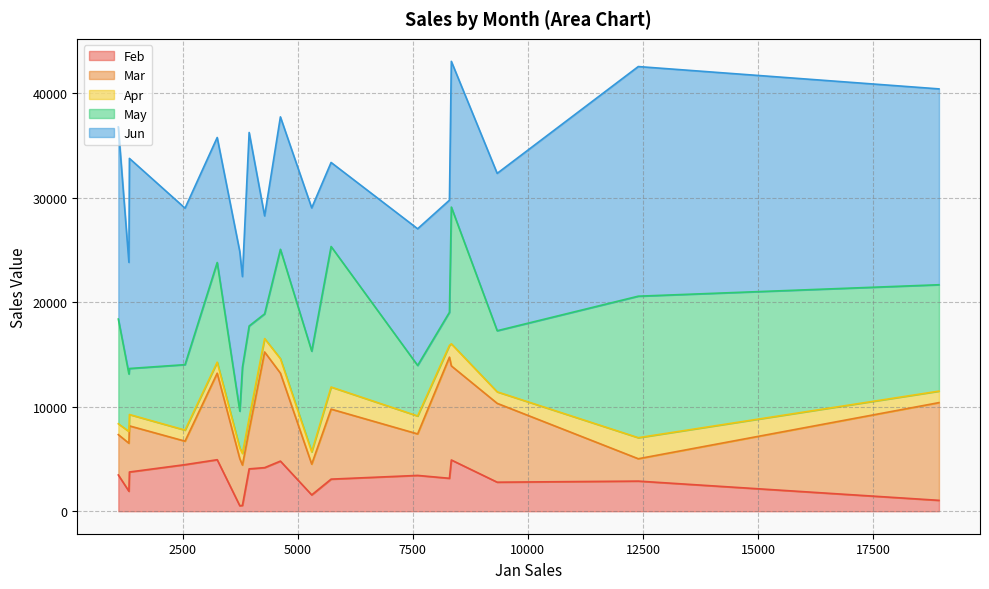

Rank the categories by Apr value from lowest to highest.

3742, 1103, 3251, 2552, 1344, 18930, 9333, 3799, 8296, 1333, 3945, 5304, 4281, 4624, 7605, 12398, 8337, 5725